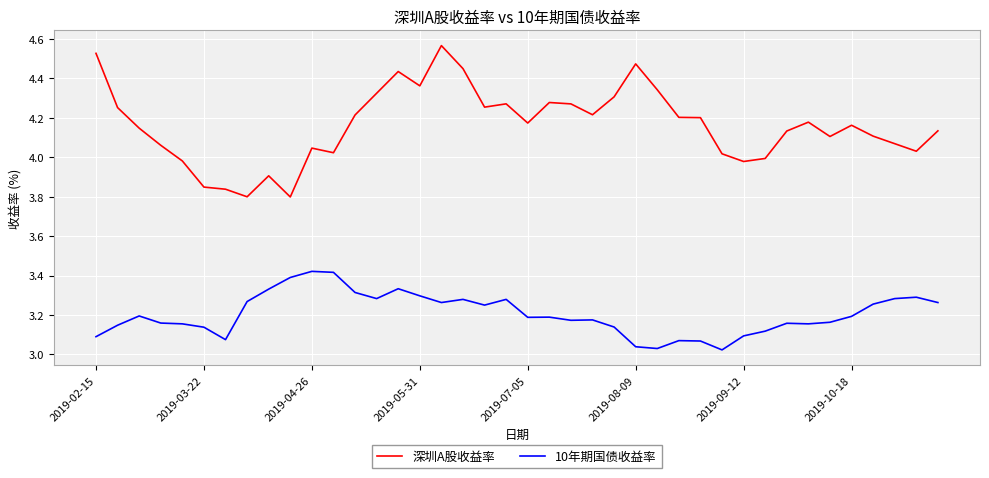

List the series in order of their peak value, lowest first.

10年期国债收益率, 深圳A股收益率